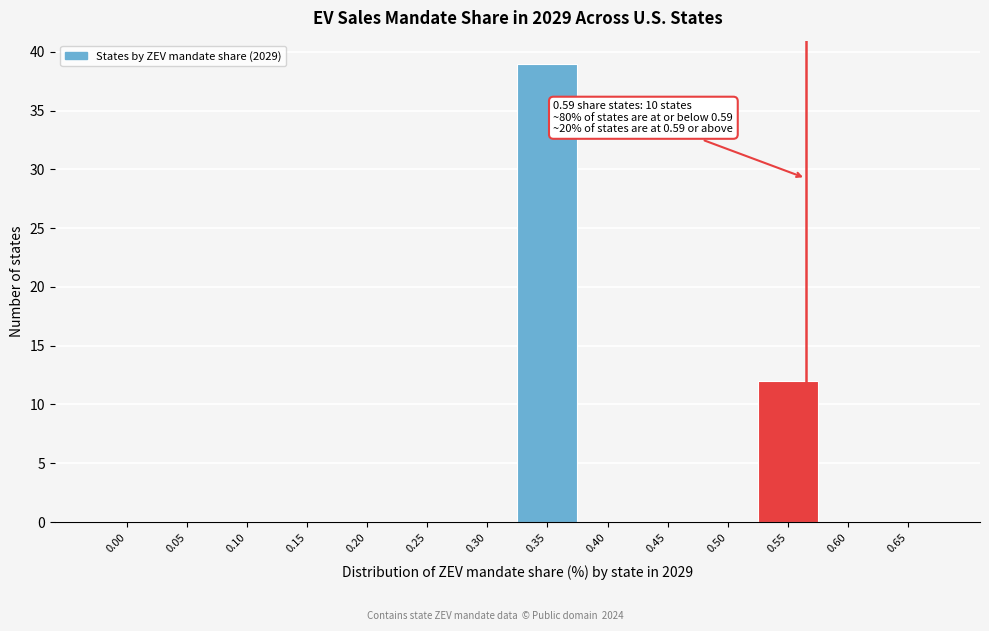

Reading left to right, transcribe all the data shown in this chart.

0.00=0	0.05=0	0.10=0	0.15=0	0.20=0	0.25=0	0.30=0	0.35=39	0.40=0	0.45=0	0.50=0	0.55=12	0.60=0	0.65=0